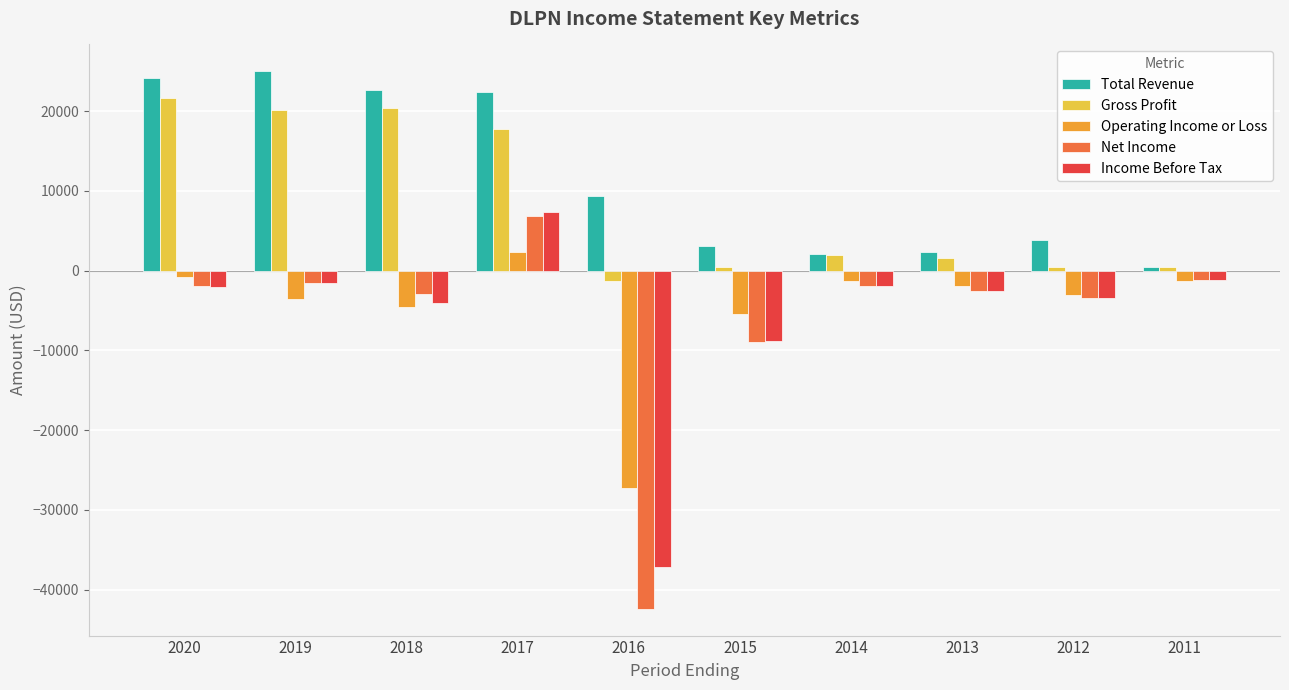

How many positive values does the Net Income series have?

1